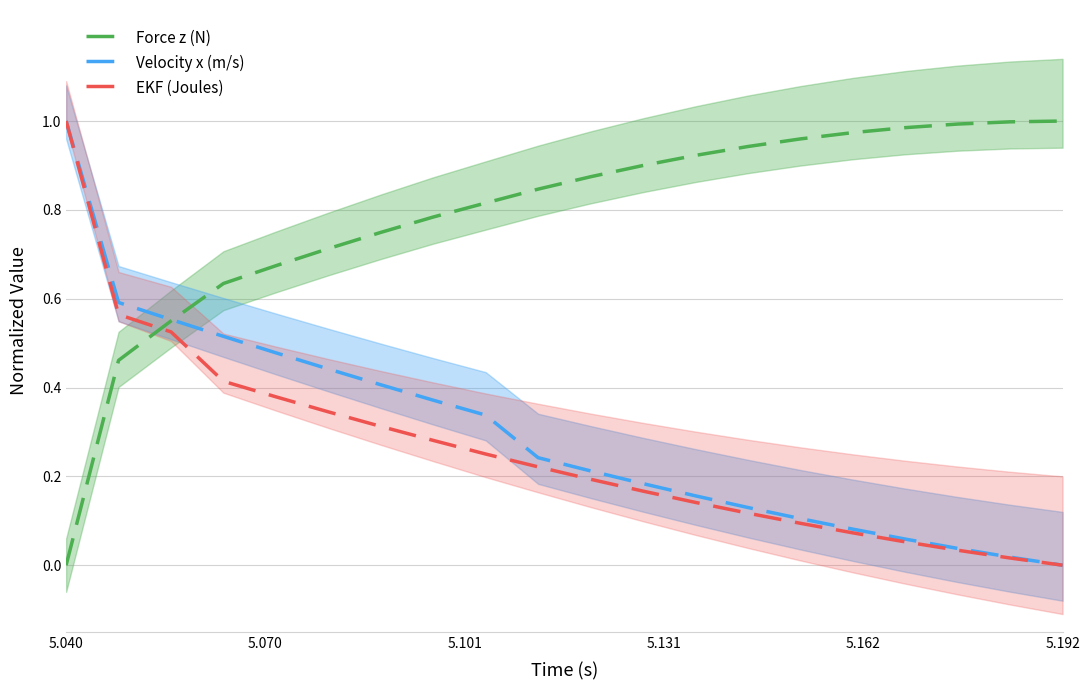

What are all the series names shown in the legend?

Force z (N), Velocity x (m/s), EKF (Joules)